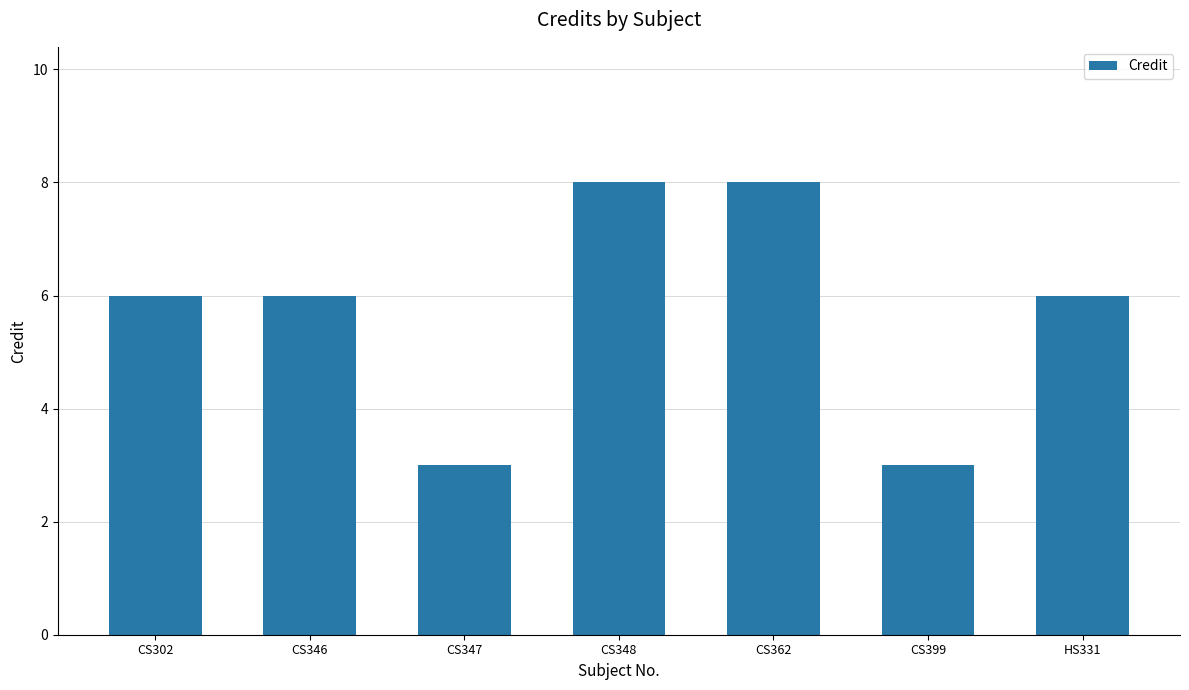

What is the sum of the values at HS331 and CS347?

9